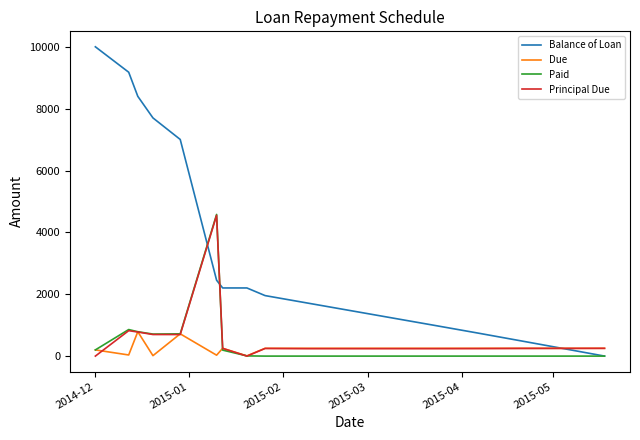

What is the maximum value for Principal Due?

4551.1